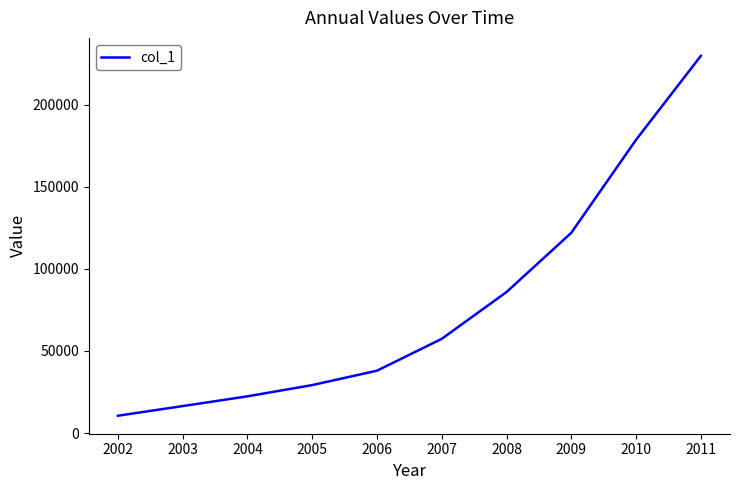

Read the value at 2009.

121923.8